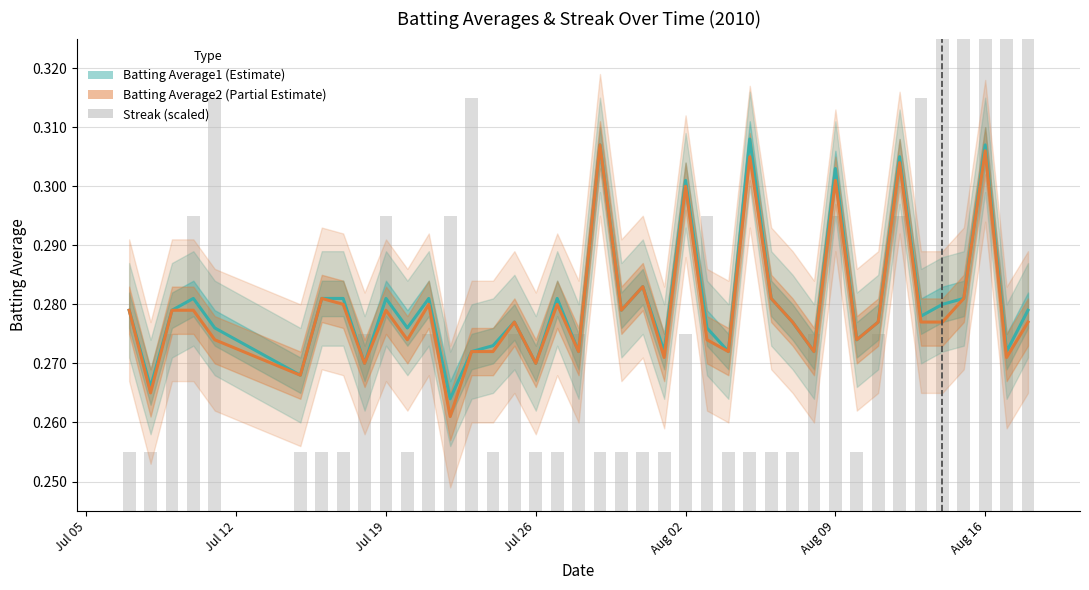

Is the value of Batting Average2 at 31 greater than the value of Streak (scaled) at 18?

No